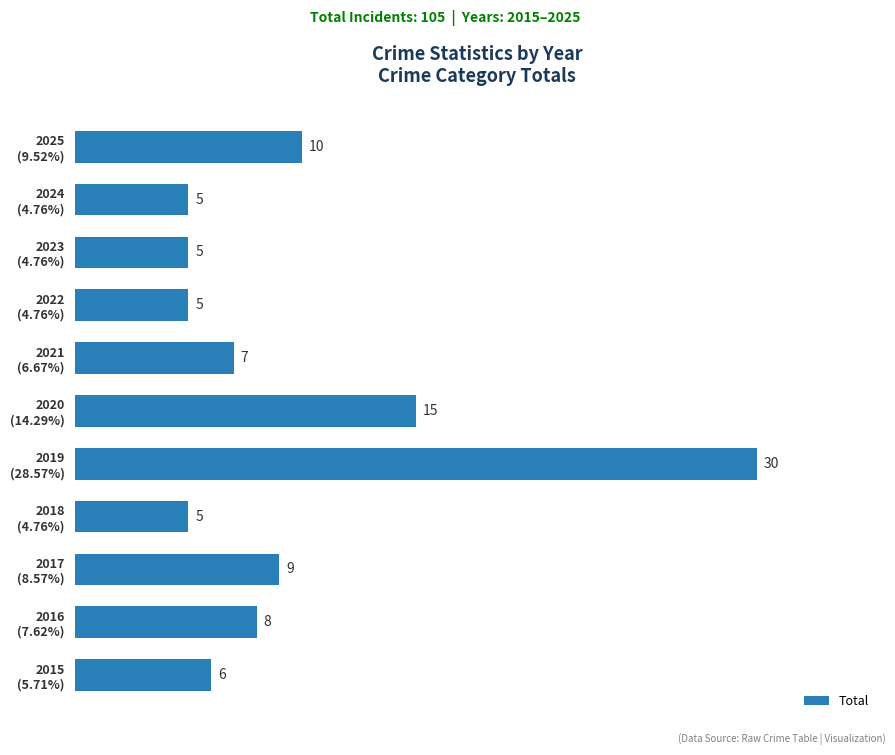

Which label corresponds to the largest value in the chart?

2019
(28.57%)